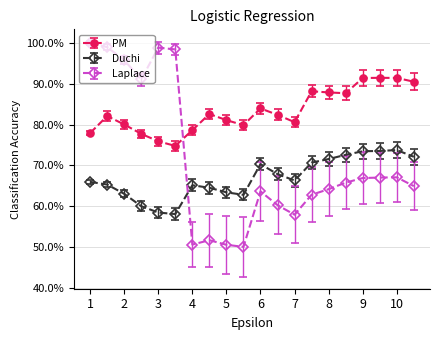

Rank the series by their maximum value, from highest to lowest.

Laplace, PM, Duchi